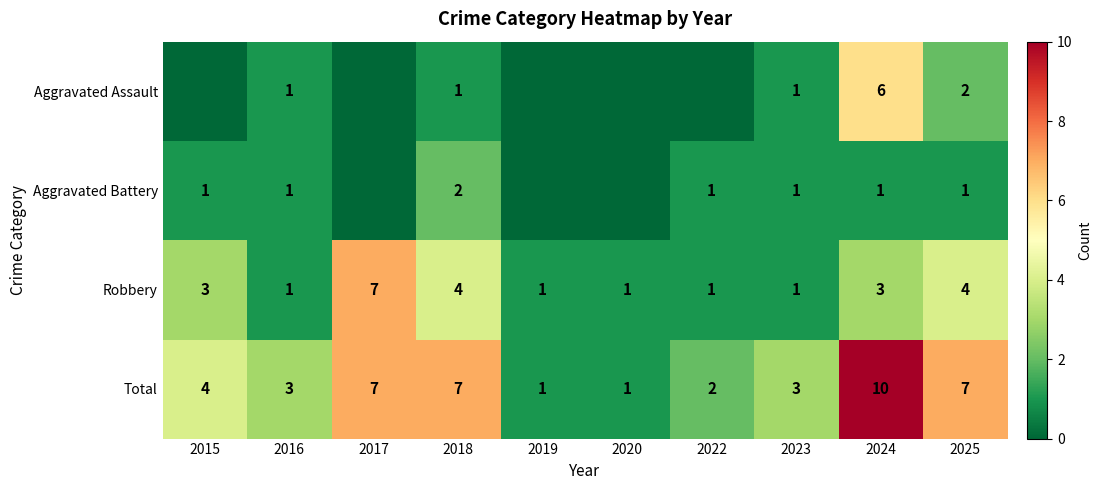

Between 2023 and 2024, which series saw the biggest shift?

Total